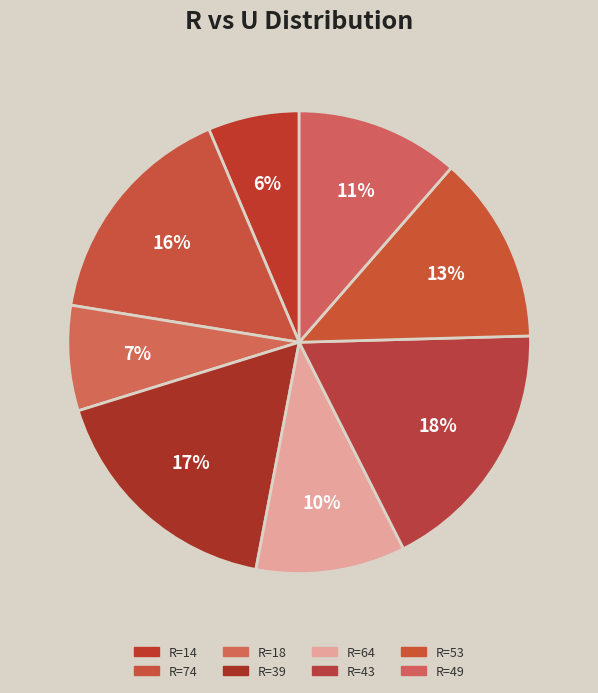

To the nearest percent, what is the difference between the largest and smallest slice percentages?

12%